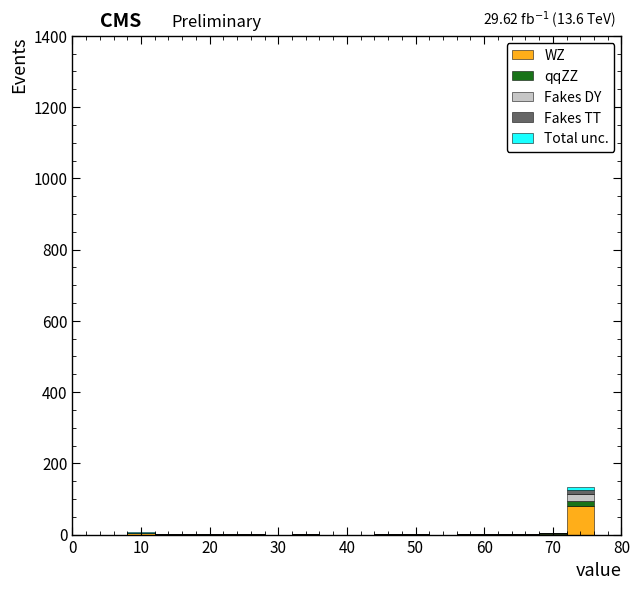

Which range on the x-axis has the tallest stacked bar (by total height)?

72 to 76